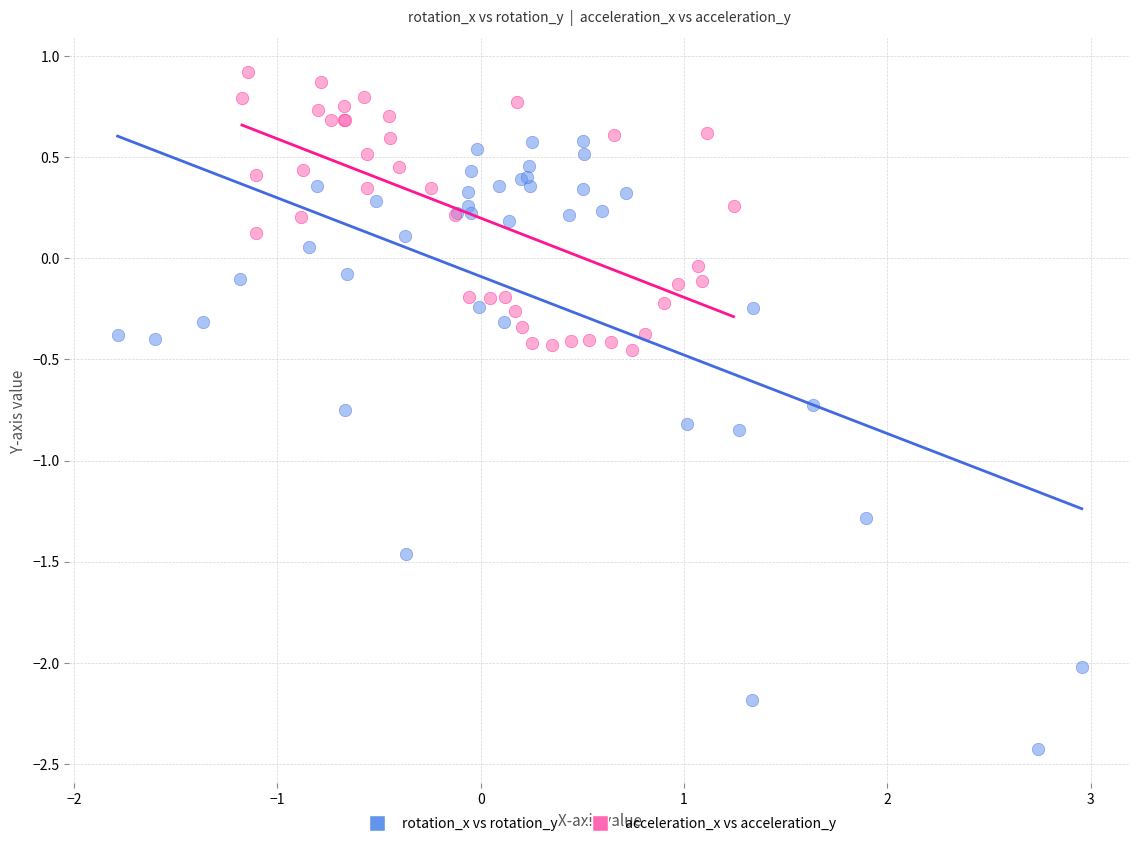

Which series has the widest spread of Y values?

rotation_x vs rotation_y